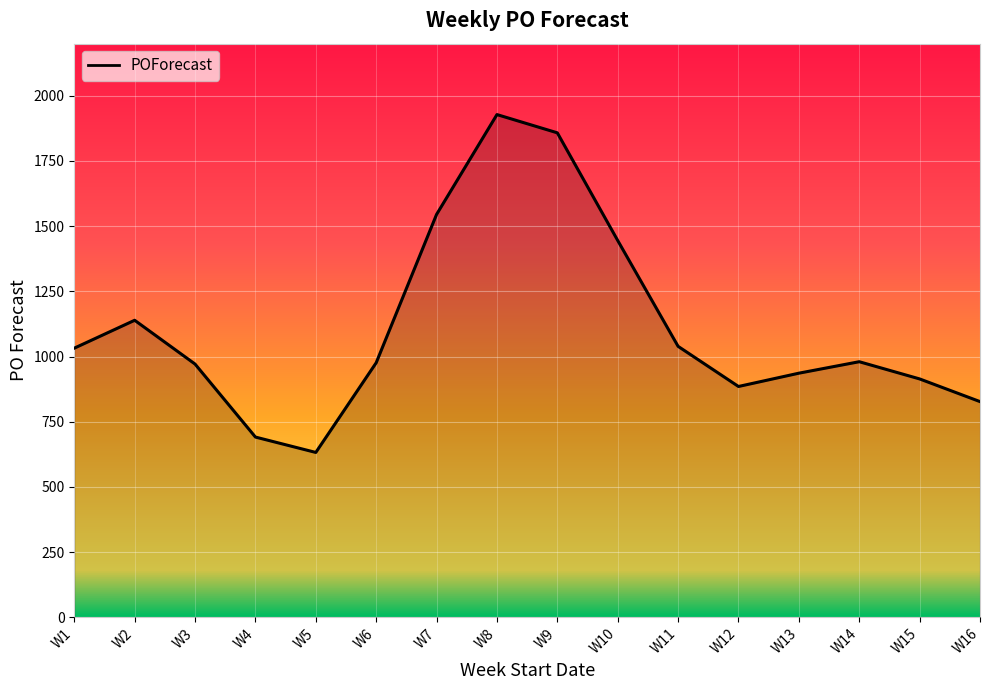

What is the difference between the values at W6 and W15?

62